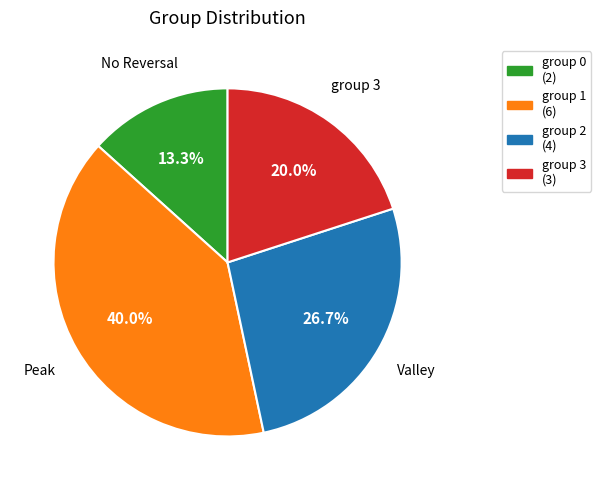

Does any single category account for the majority?

No